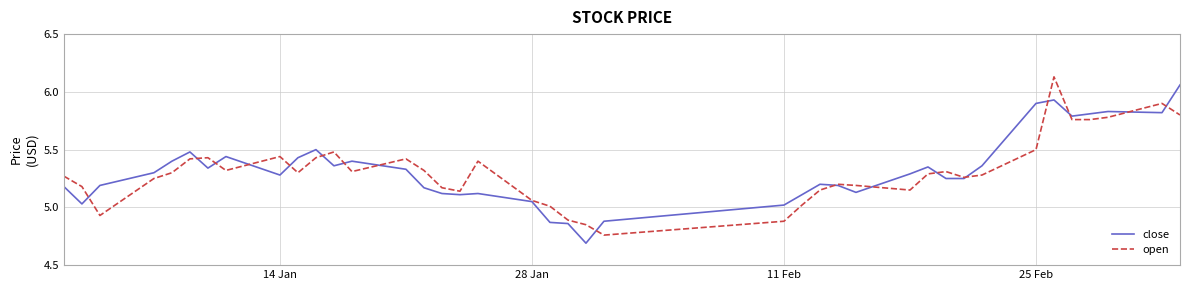

What is the difference between the maximum and second lowest values in the open series?

1.3